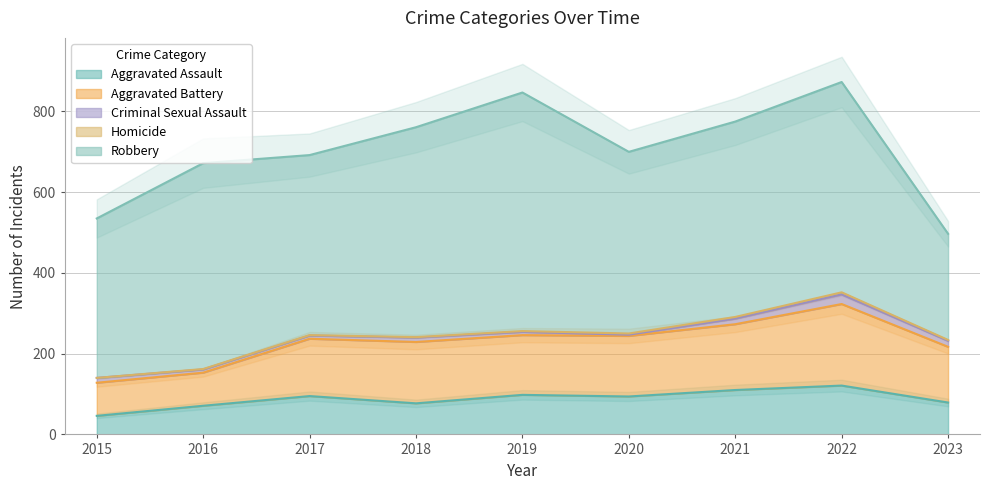

What is the difference between the maximum and minimum values in the Criminal Sexual Assault series?

21